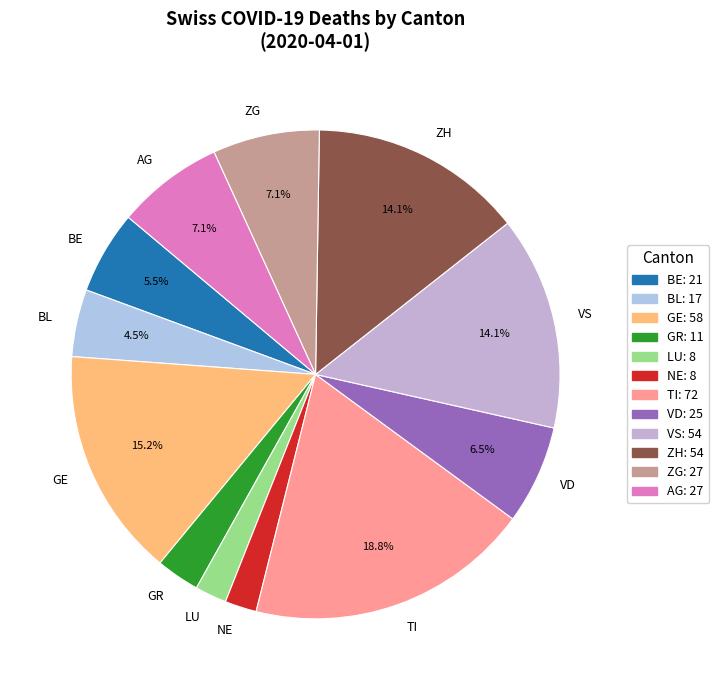

Is there a majority slice in this chart?

No